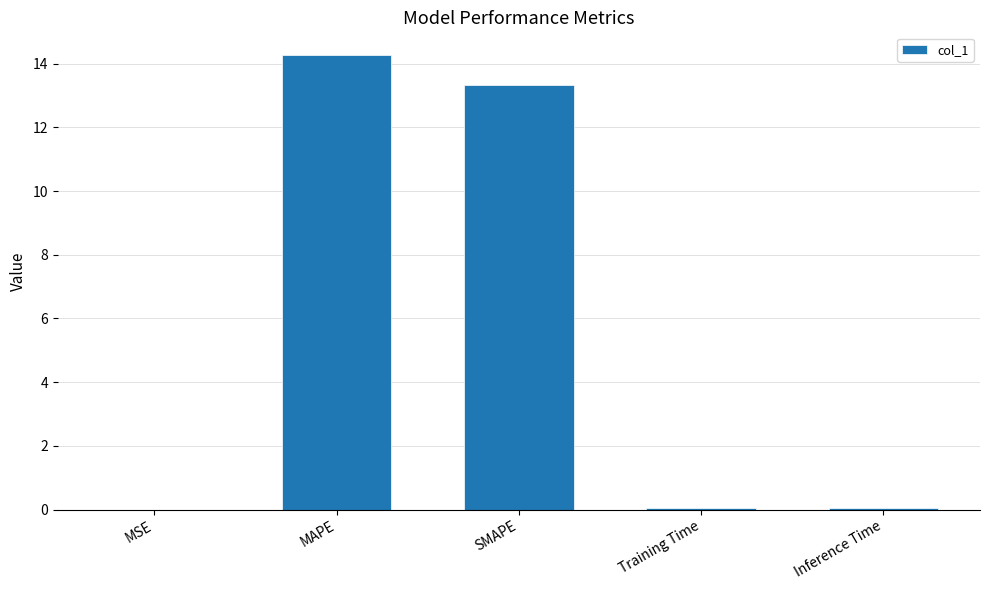

Are the bars horizontal?

No